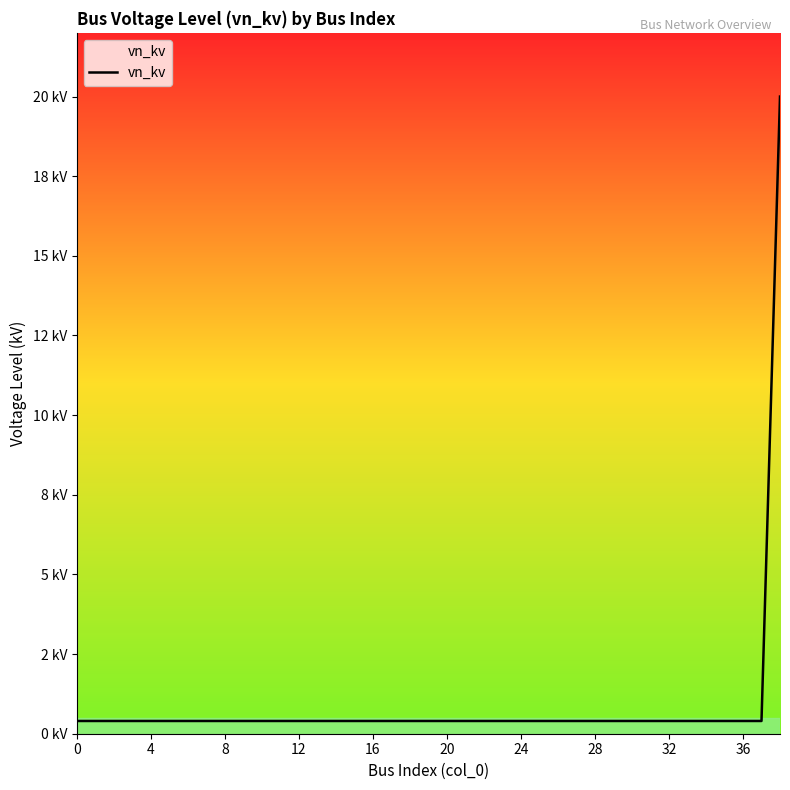

True or false: the data has more than 2 interior local peaks.

False